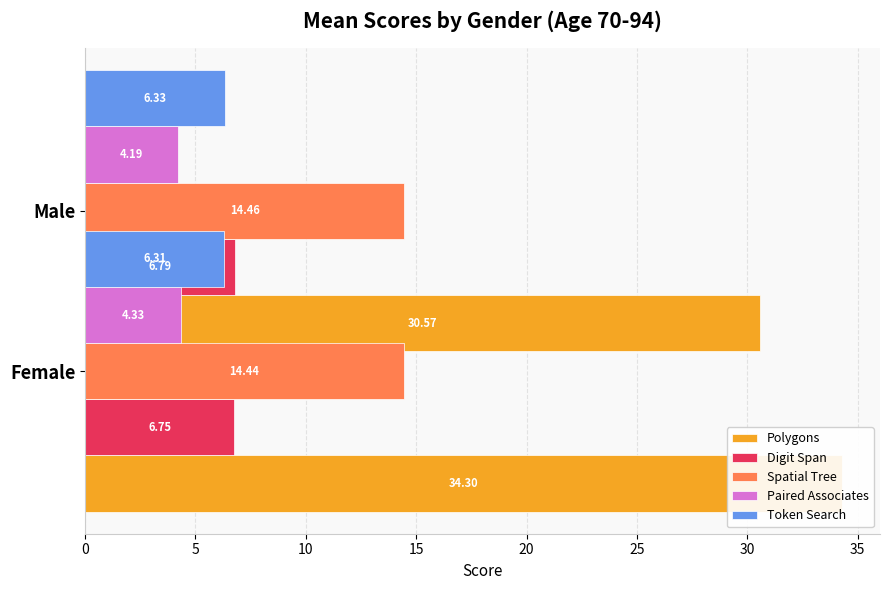

Which series has the widest spread of values?

Polygons